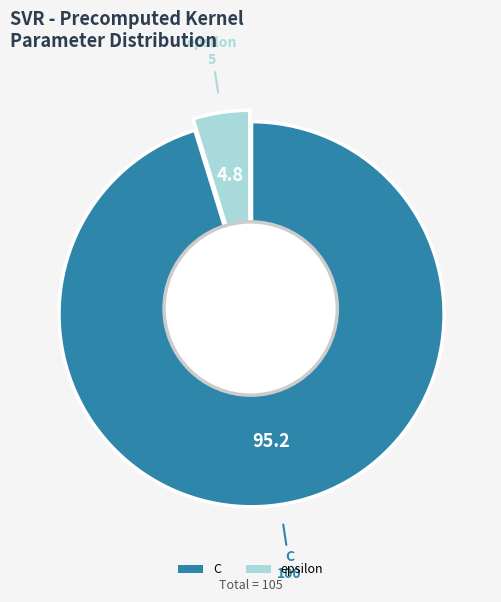

Rank the categories by value from lowest to highest.

epsilon, C